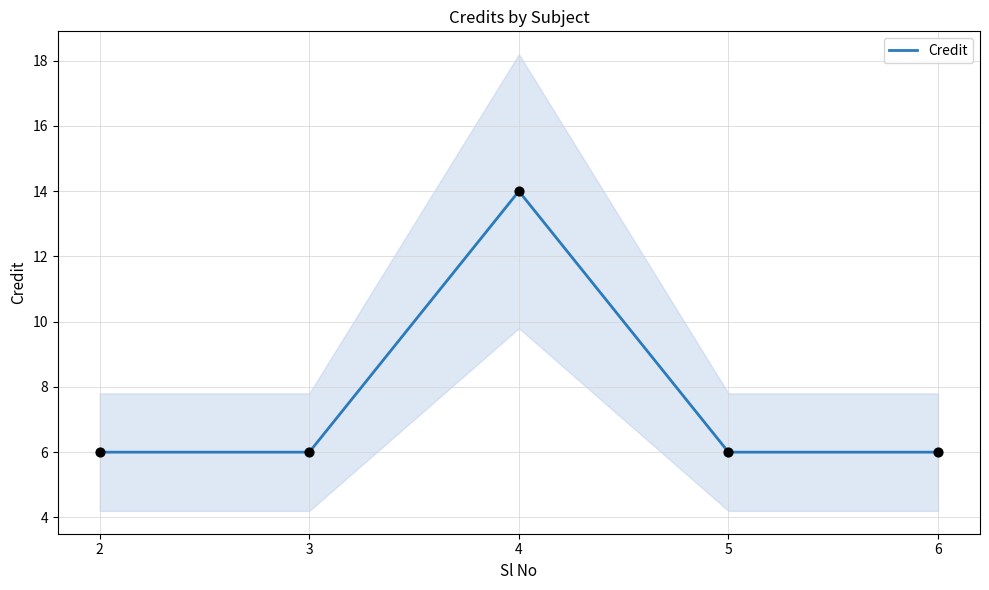

What is the ratio of the value at 5 to the value at 2?

1.0